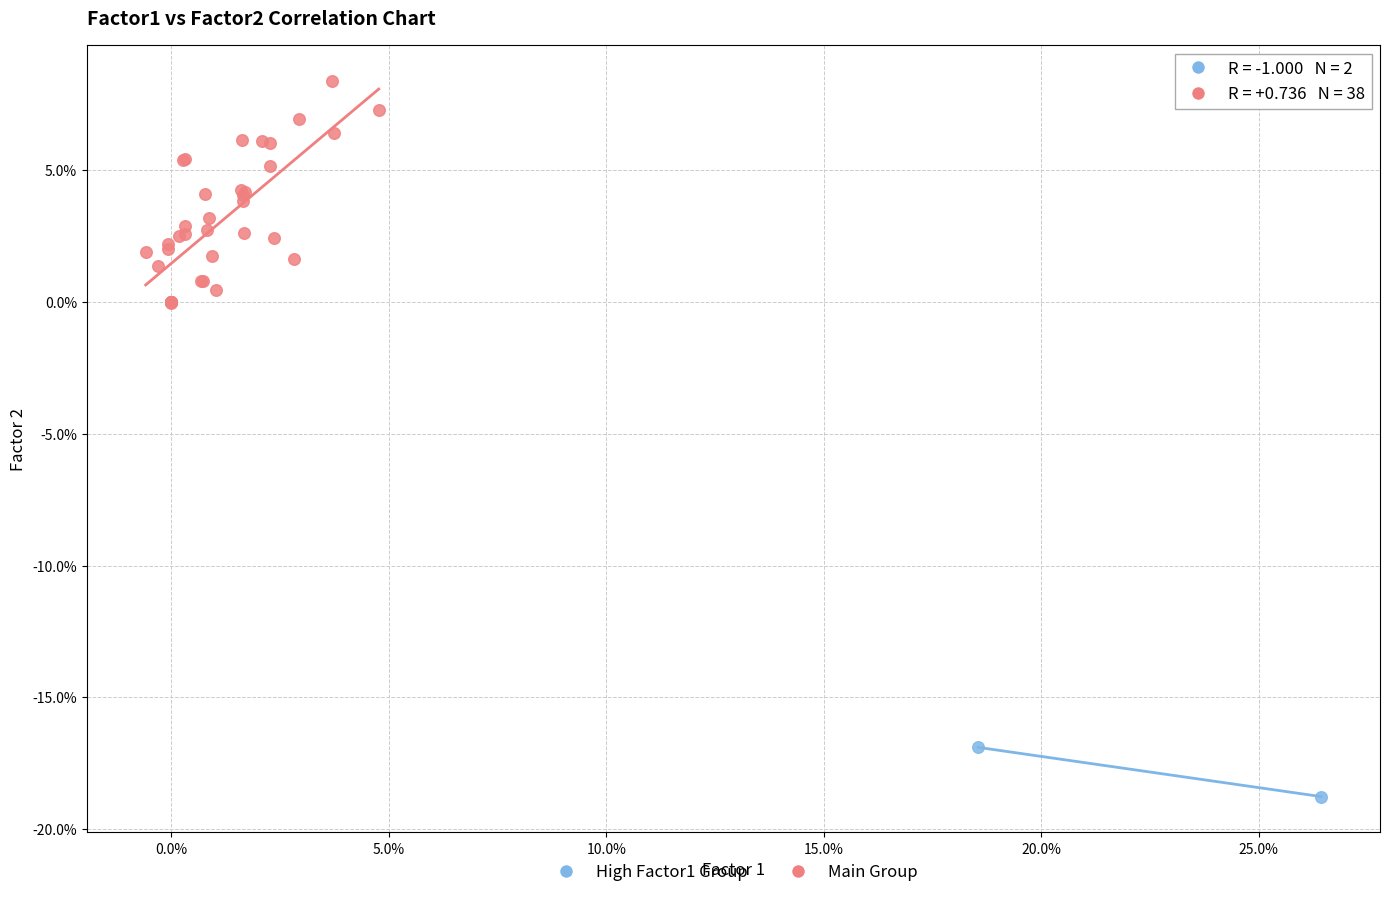

Which series contains the lowest Y value?

High Factor1 Group